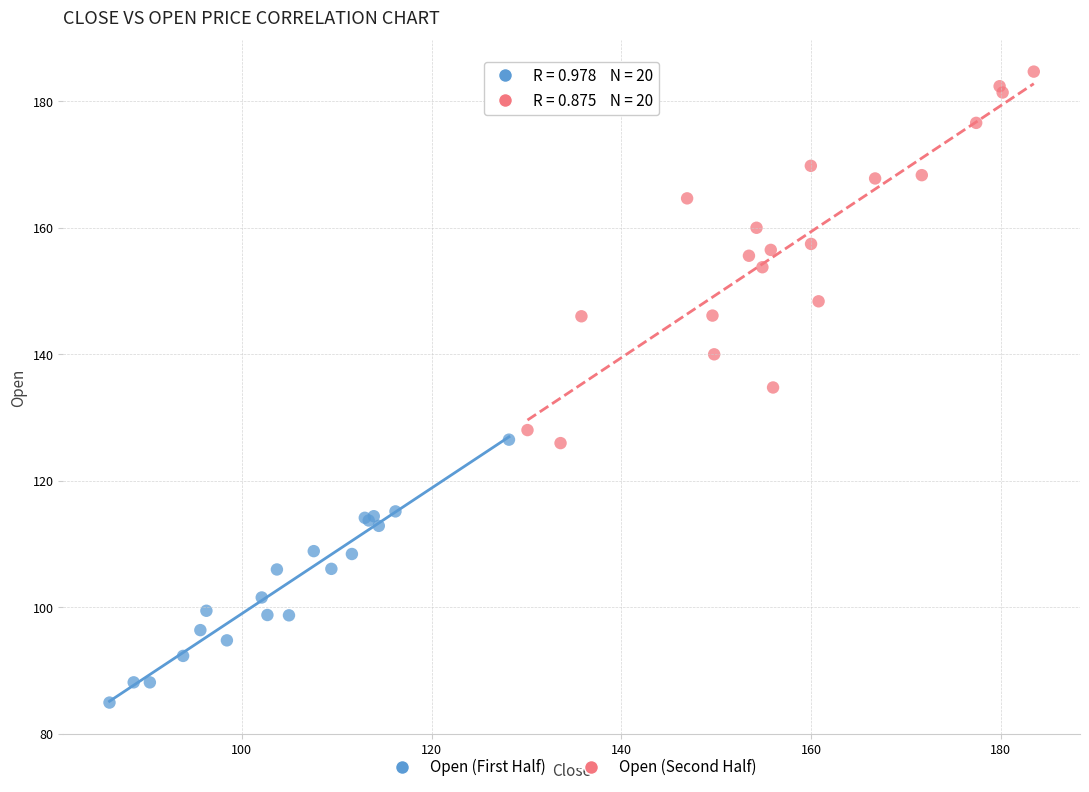

Which series has the widest spread of Y values?

Open (Second Half)